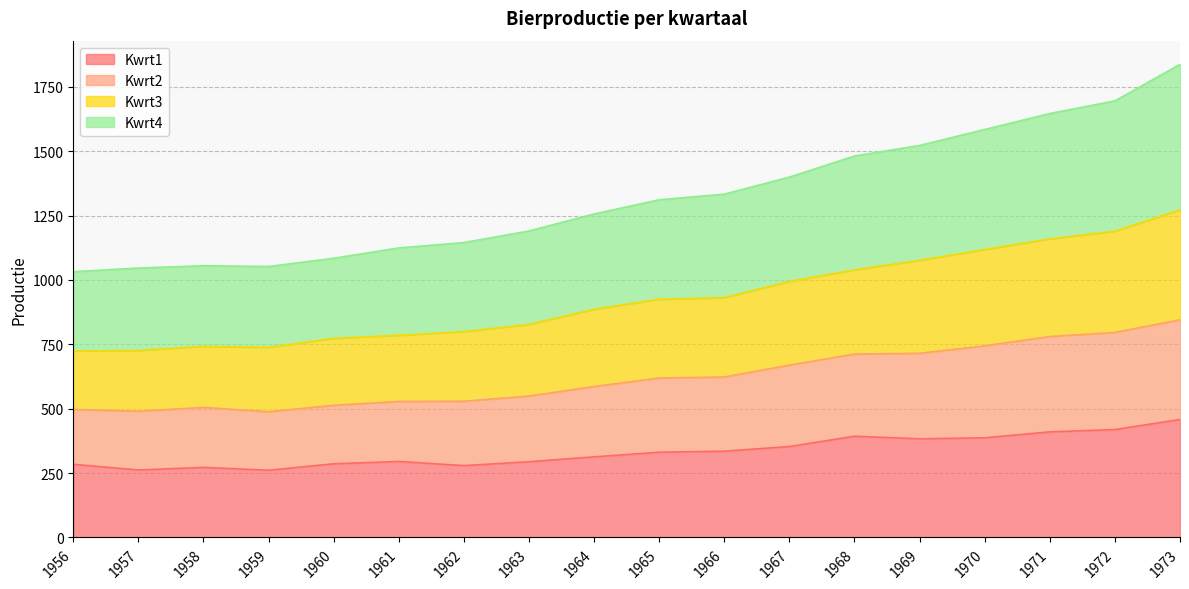

How many categories are shown in the chart?

18